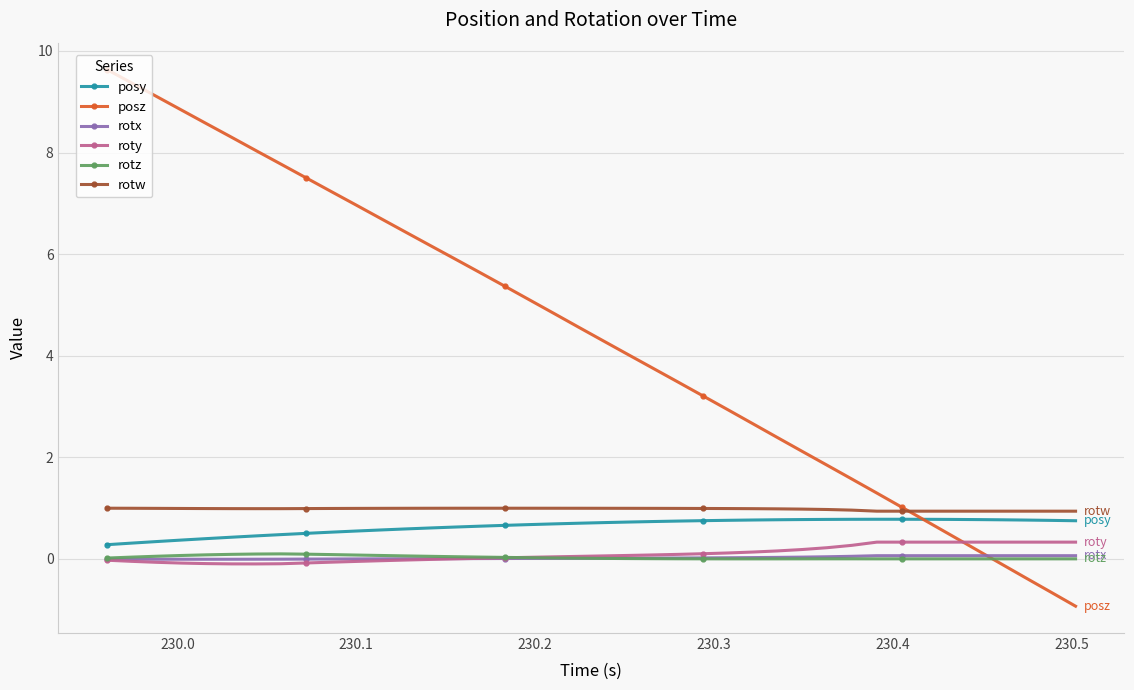

True or false: rotw and posy cross at least once.

False